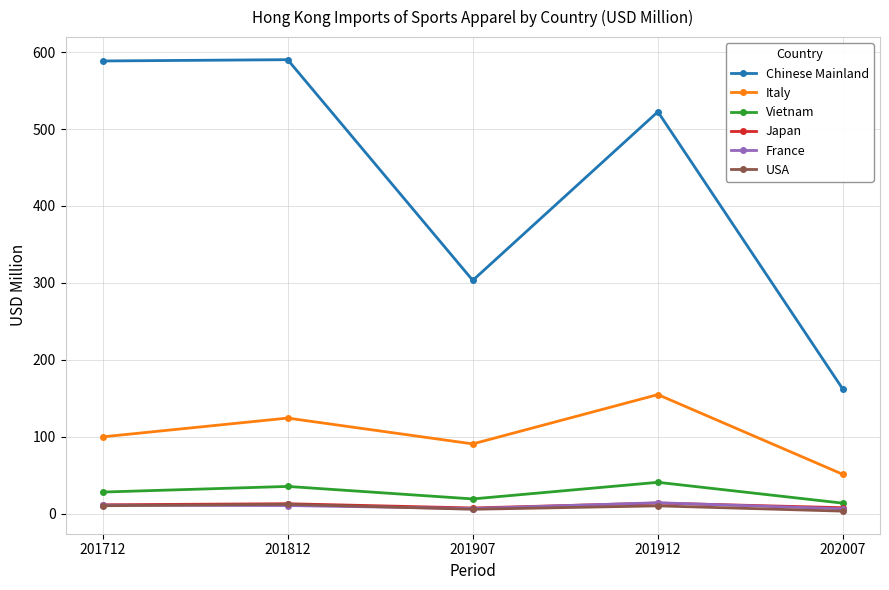

Which series has the largest range (max minus min)?

Chinese Mainland